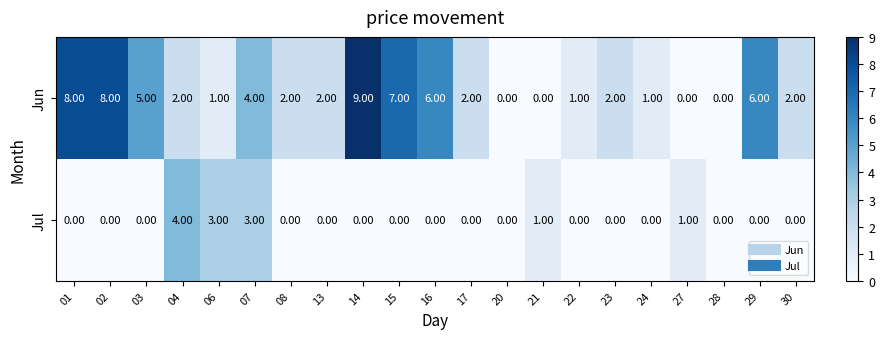

How many categories are shown in the chart?

21